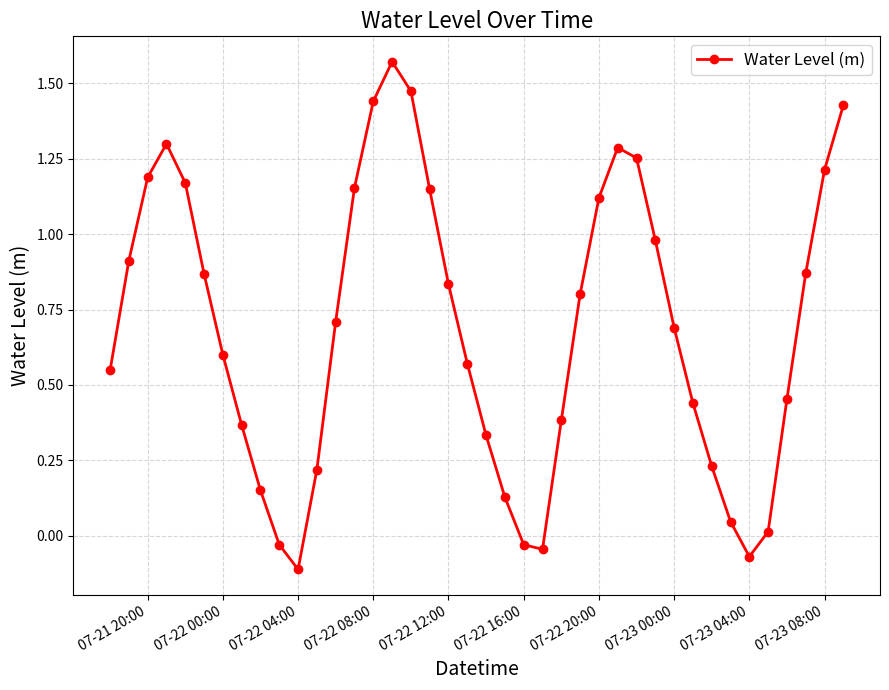

True or false: there are more than 0 points higher than both neighbors.

True